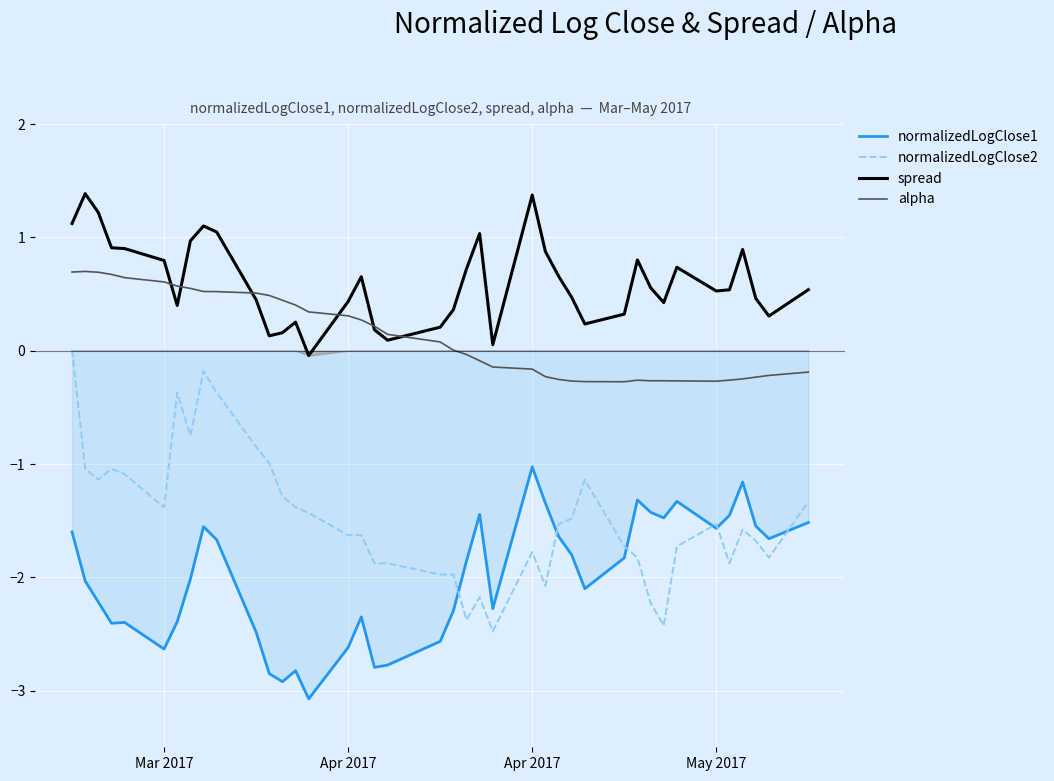

True or false: alpha has more than 1 interior local peaks.

True